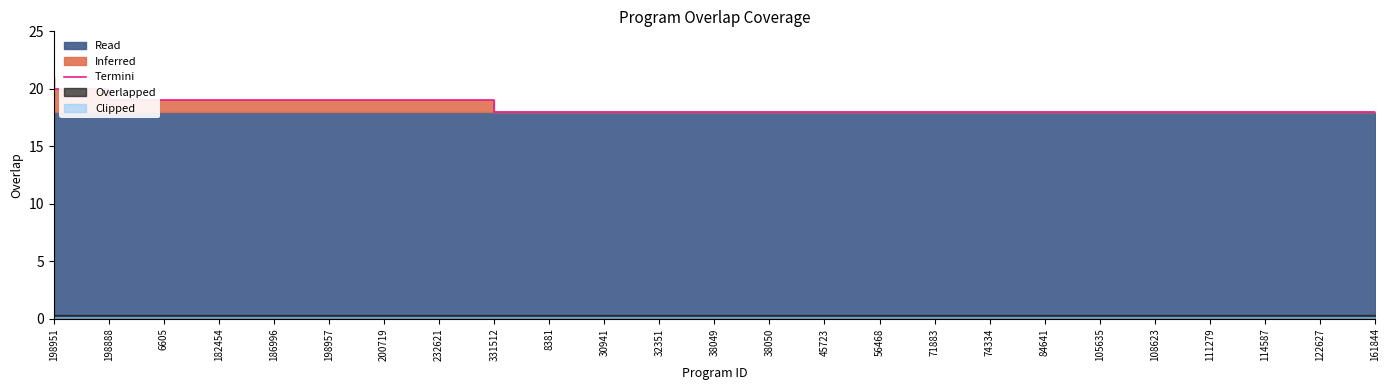

How many data points are above 18?

9